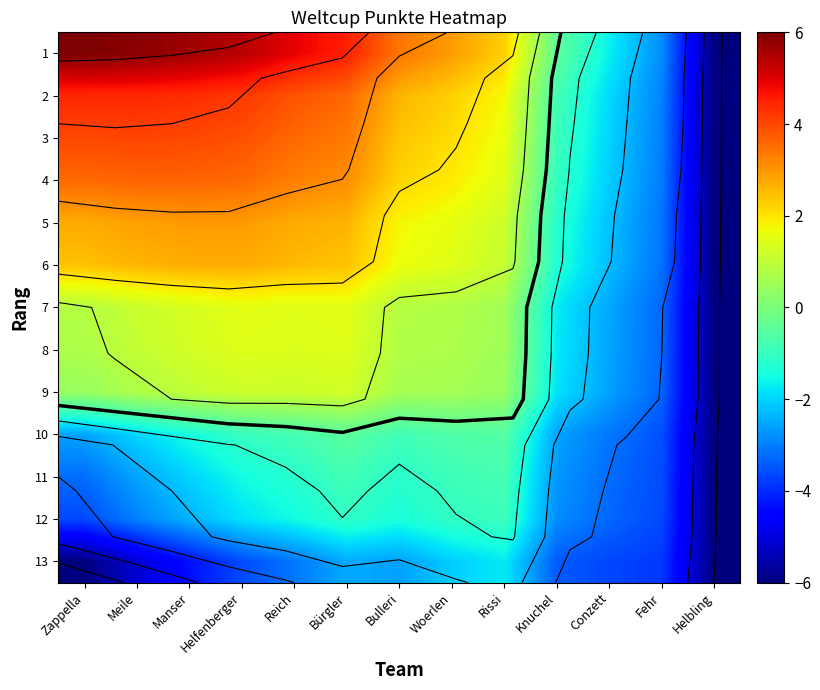

What value does the 7 series have at Meile?

1.1